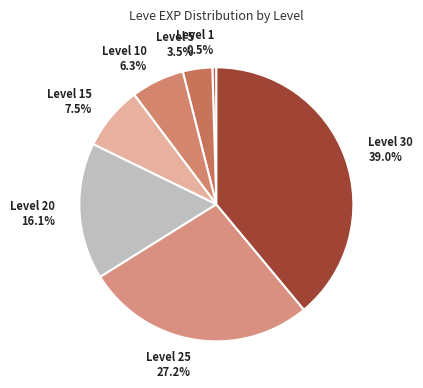

Combined, do Level 30 39.0% and Level 20 16.1% account for over 50%?

Yes